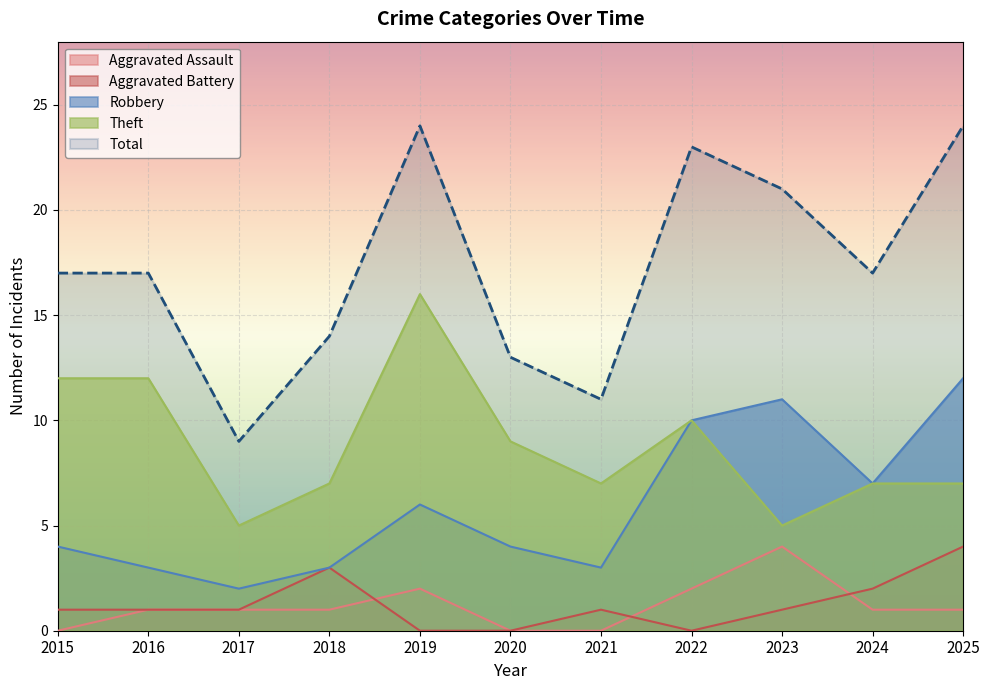

How many Theft values are between 7 and 12?

8